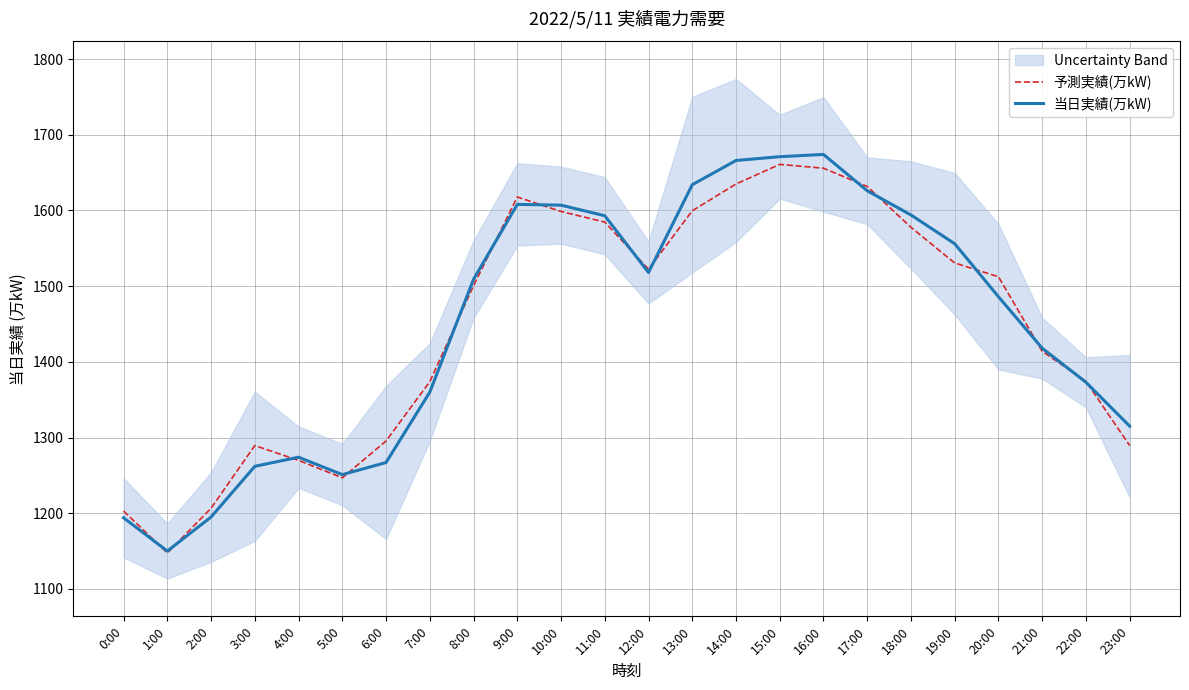

How many intersections are there between 予測実績(万kW) and 当日実績(万kW)?

15